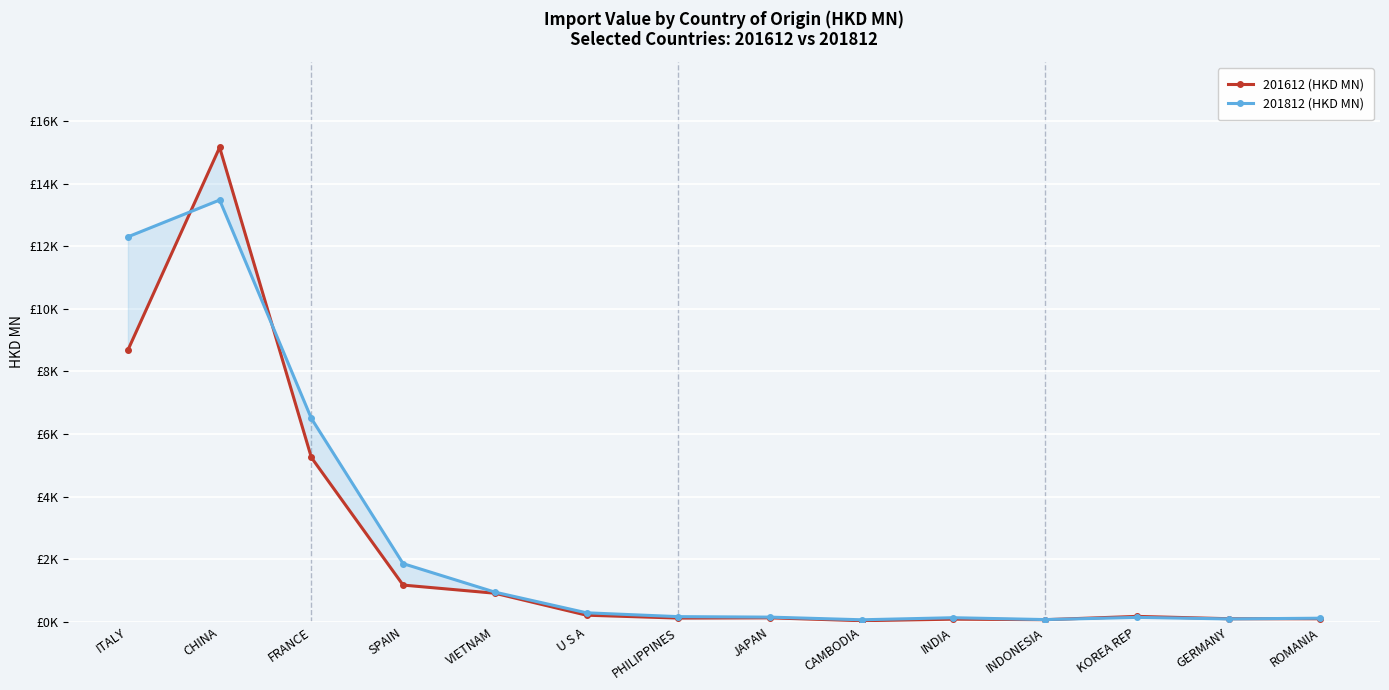

At which label does 201812 (HKD MN) first exceed 170?

ITALY